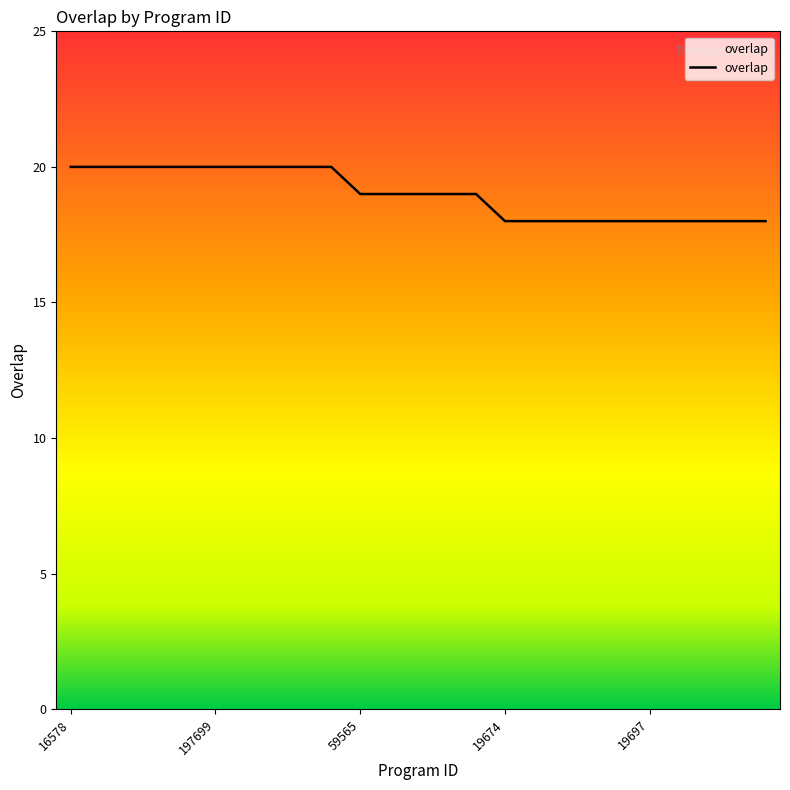

Is this an area chart (filled region under the line)?

Yes